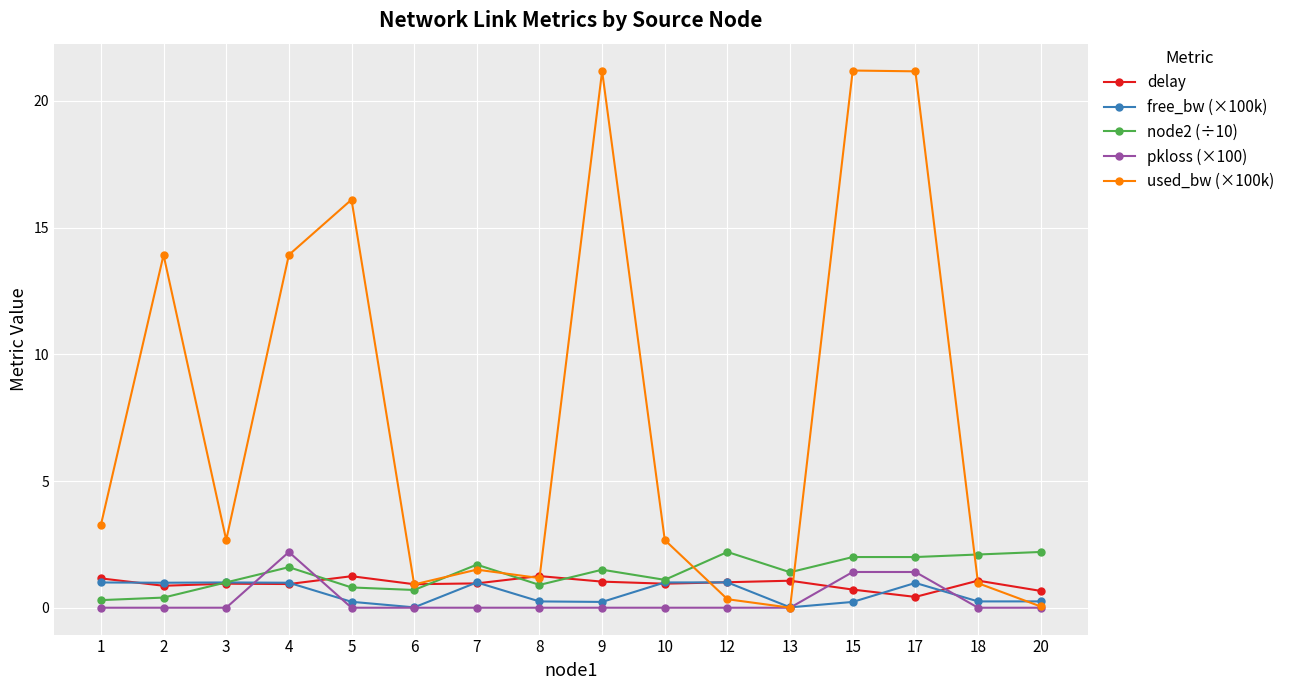

What are all the series names shown in the legend?

delay, free_bw (×100k), node2 (÷10), pkloss (×100), used_bw (×100k)